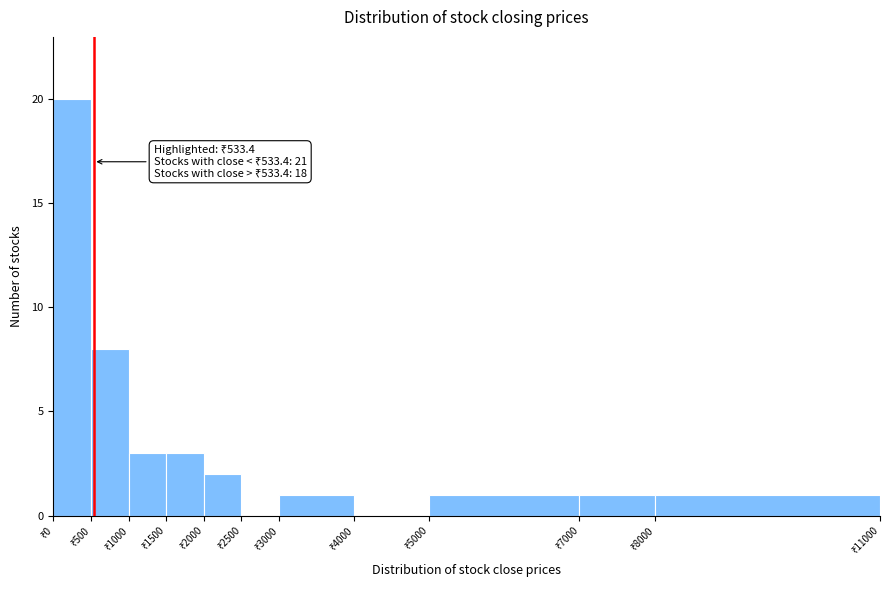

Over which range of the x-axis is the bar tallest?

0 to 500